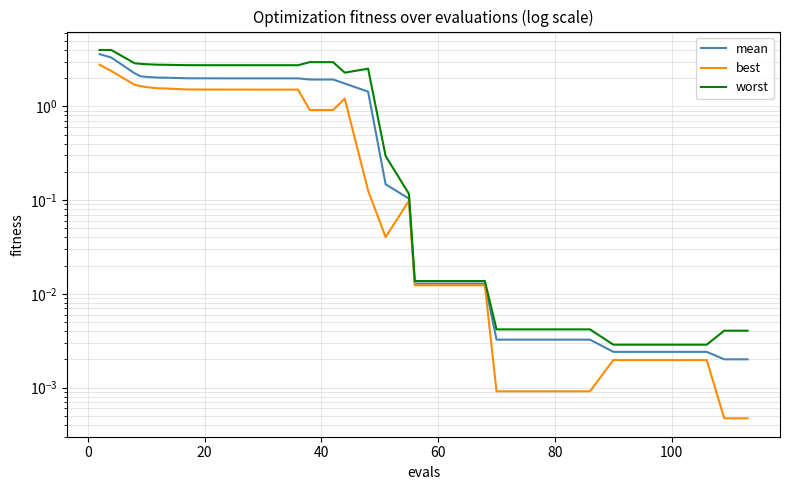

How many lines are shown in the chart?

3